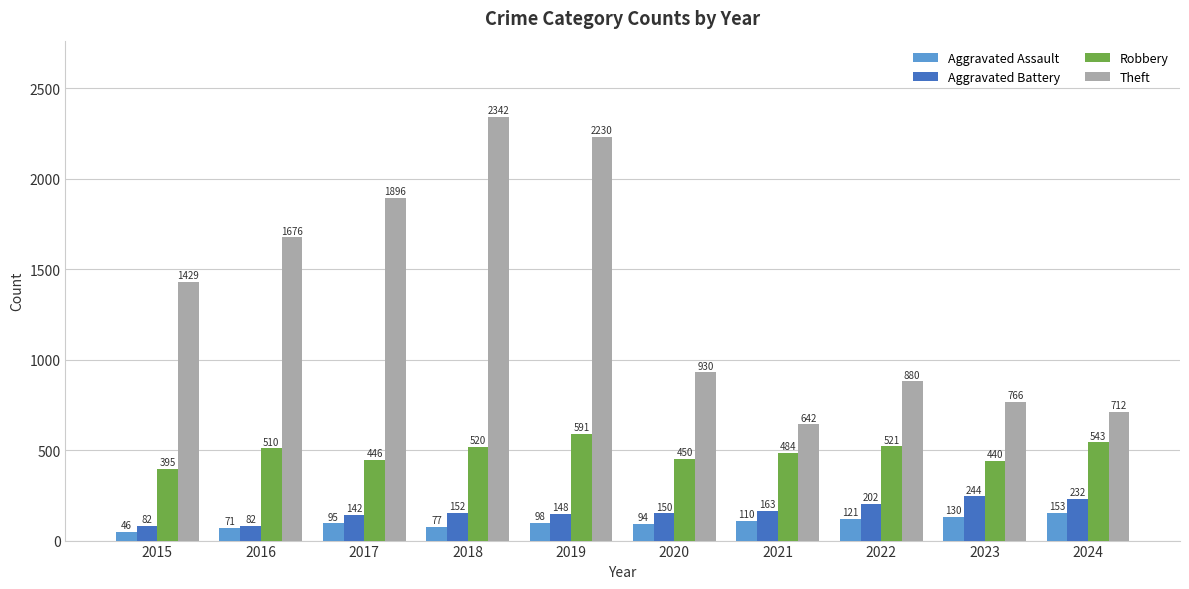

What is the spread (max minus min) of values at 2024?

559